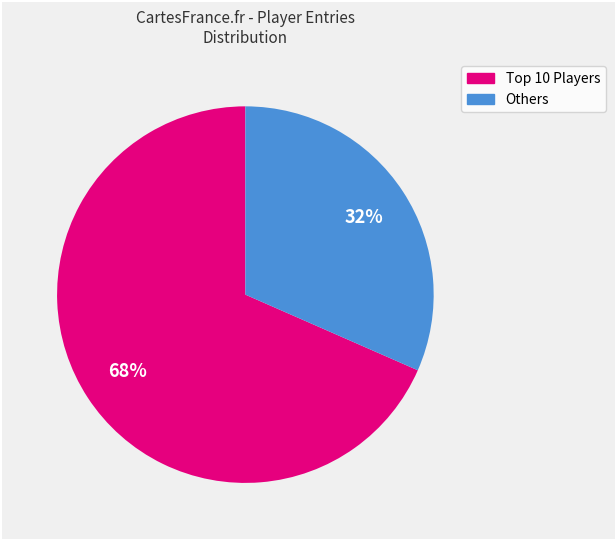

To the nearest percent, what is the average slice percentage?

50%